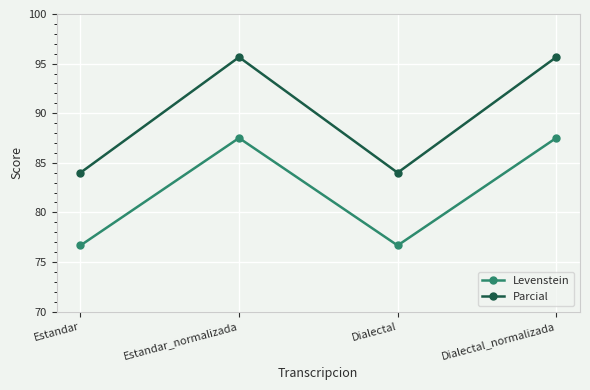

Reading left to right, what are all the values shown in this chart?

Levenstein: 76.7	87.5	76.7	87.5
Parcial: 84.0	95.7	84.0	95.7